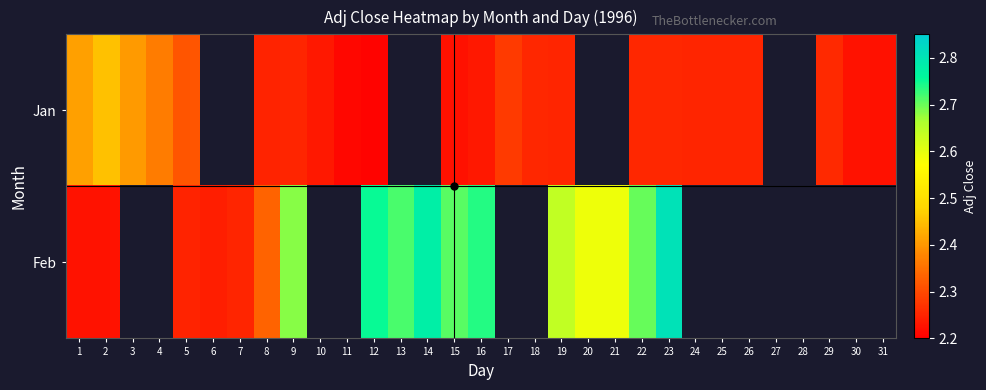

True or false: Feb has a value of 1.3 at 13.

False